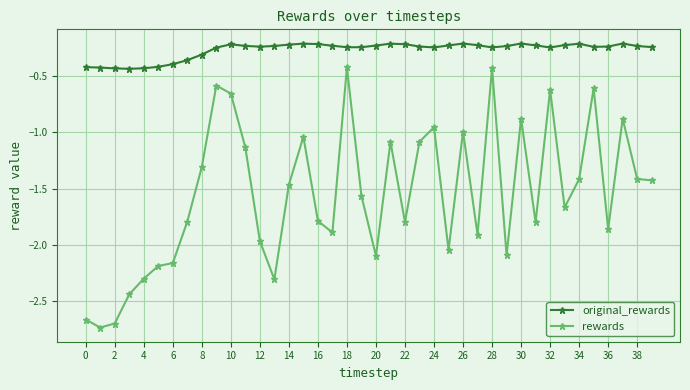

What is the difference between the maximum and second lowest values in the rewards series?

2.3